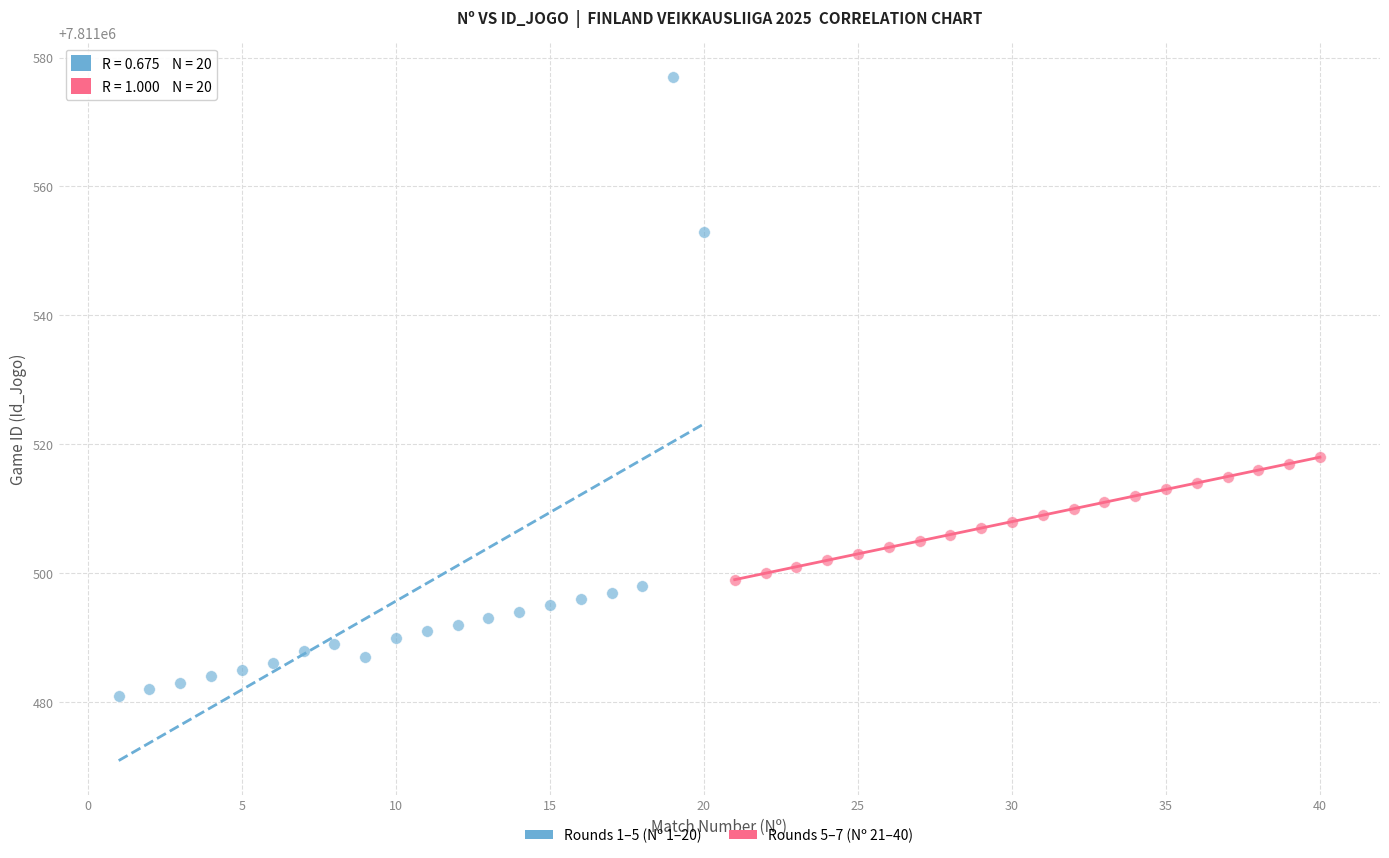

Which series reaches the minimum Y coordinate?

Rounds 1–5 (Nº 1–20)